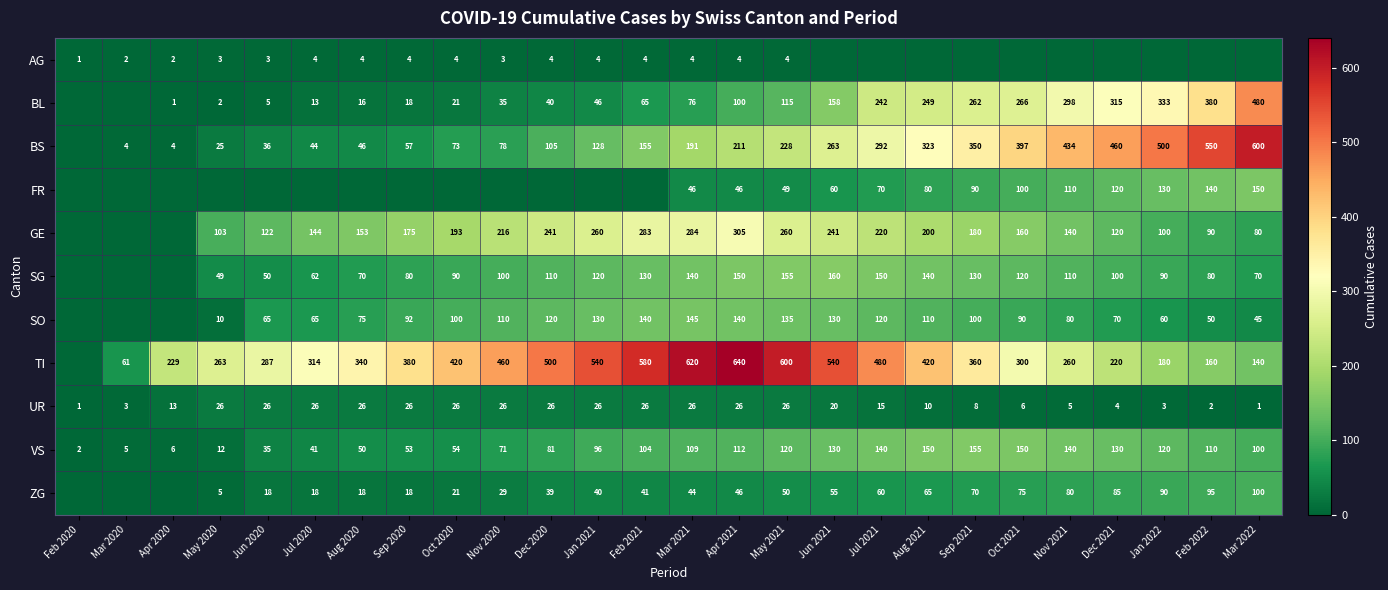

What is the difference between the SG values at Mar 2022 and Jul 2021?

80